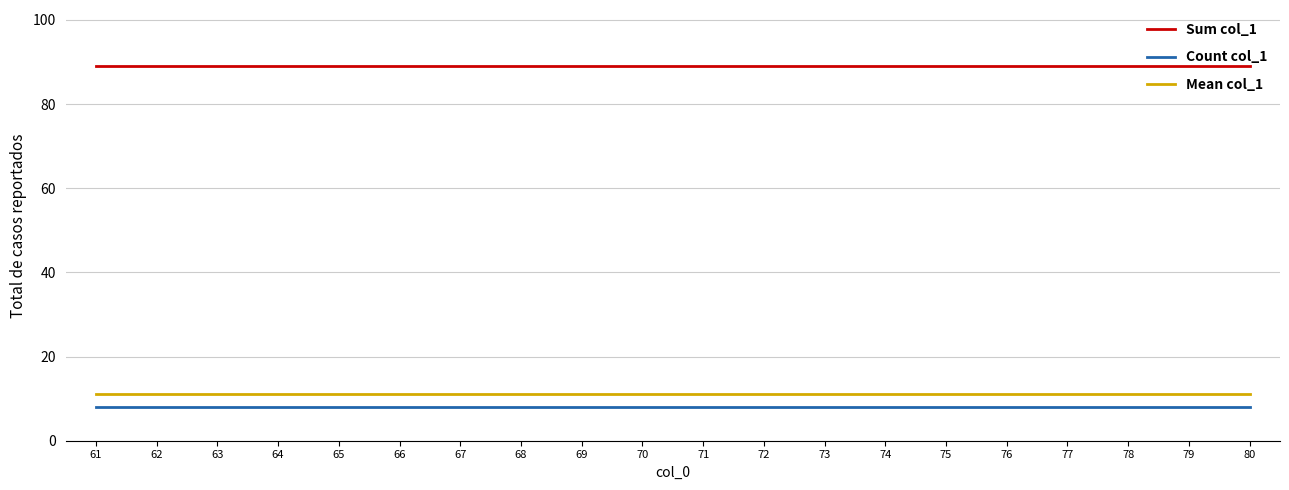

True or false: Mean col_1 and Sum col_1 cross at least once.

False